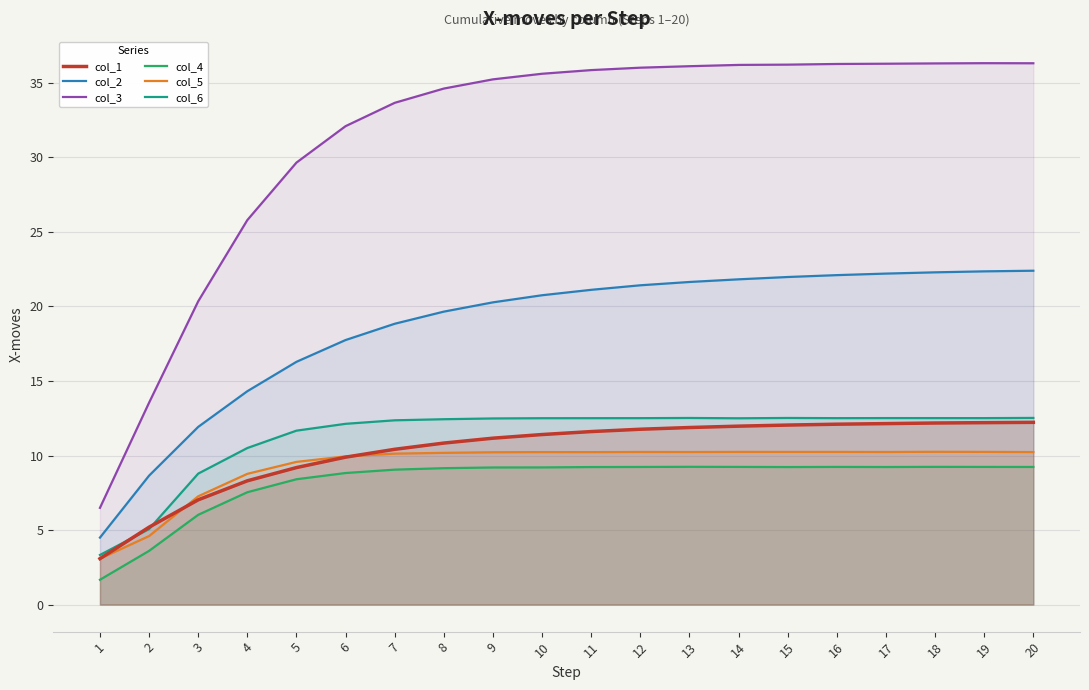

Read the col_6 value at 12.

12.5